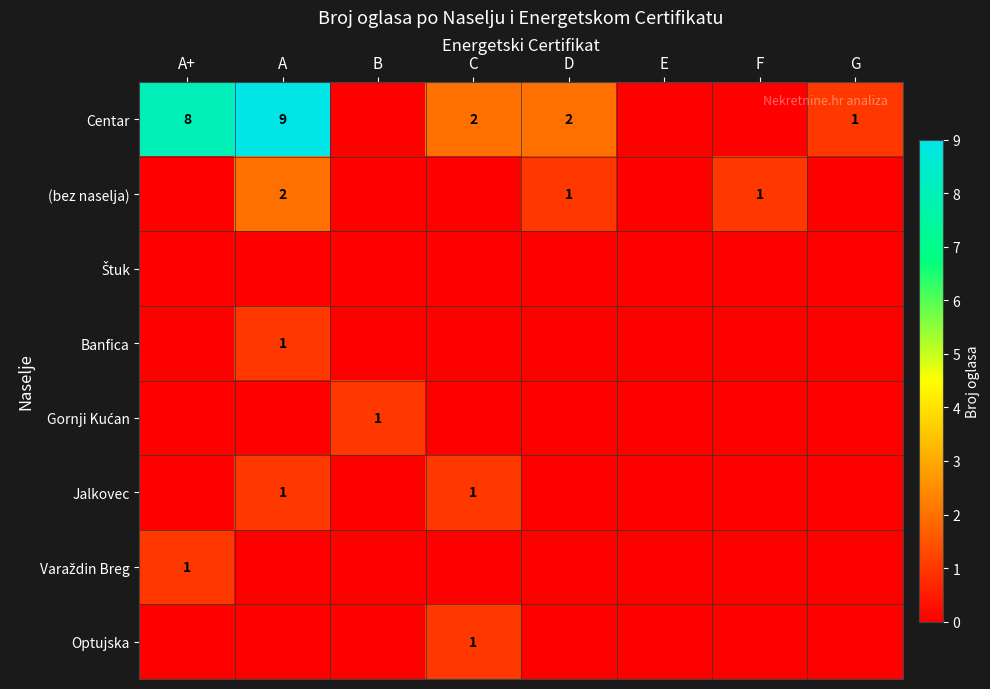

What is the total value across all series at D?

3